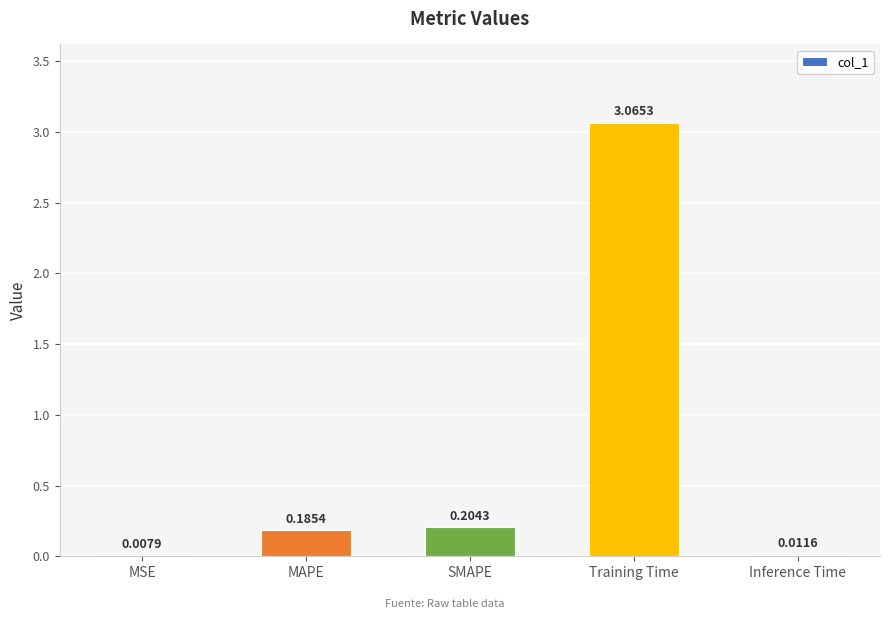

At which category does the chart reach its peak across all series?

Training Time